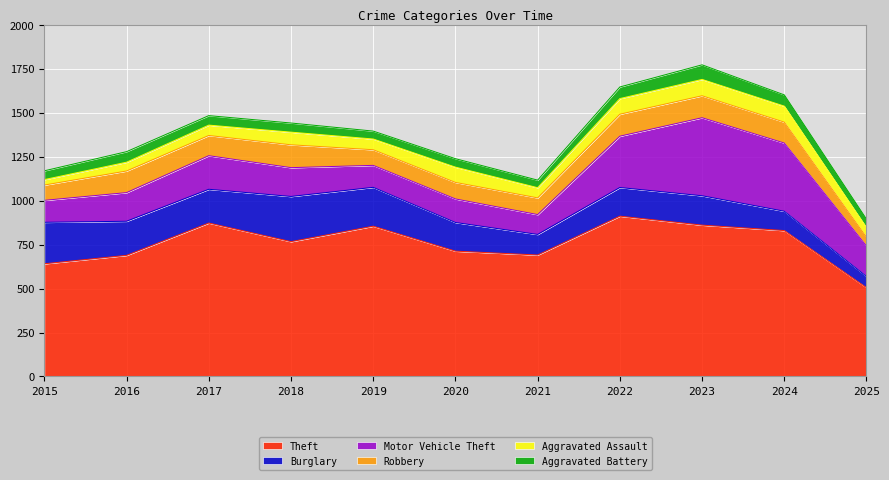

What is the difference between the maximum and minimum values in the Robbery series?

80